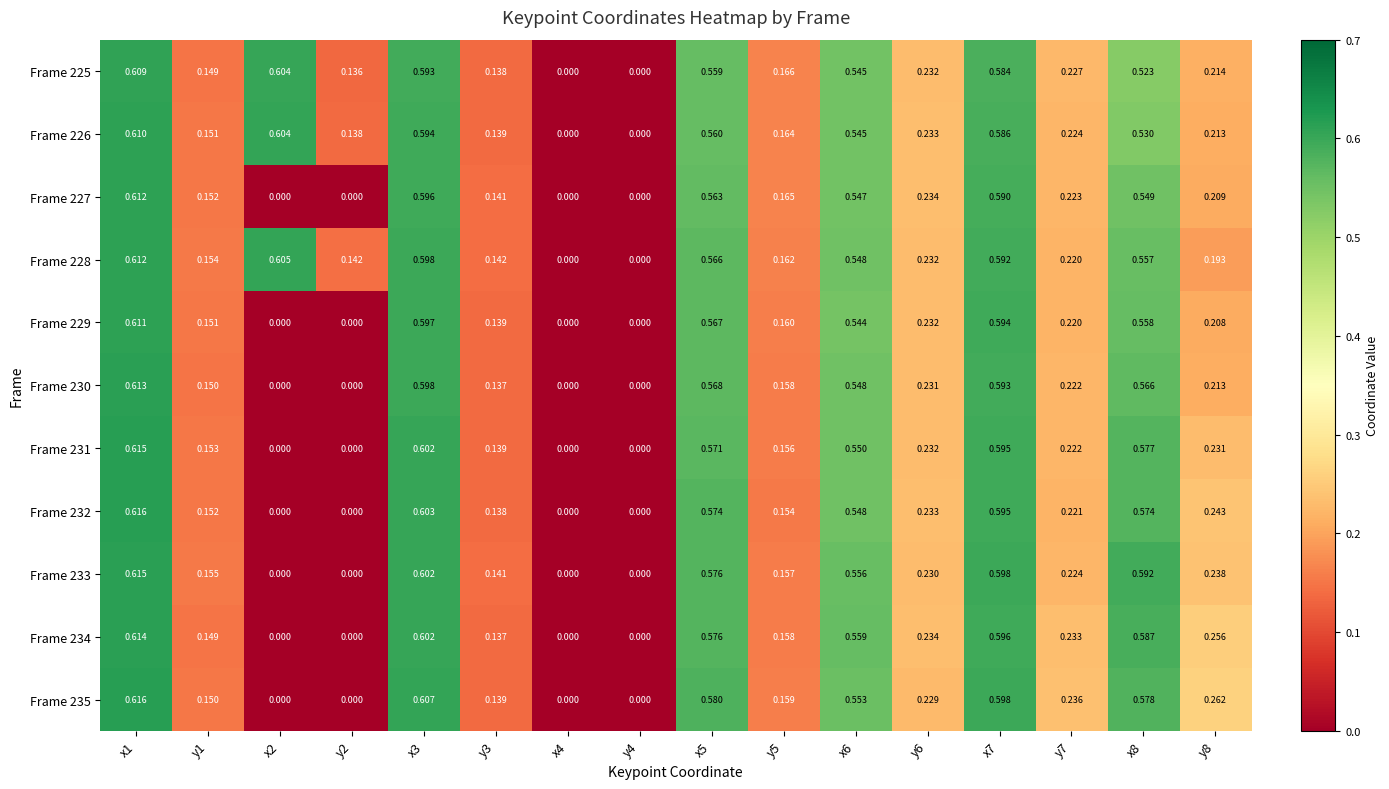

Is the value of Frame 226 at x4 greater than the value of Frame 230 at x3?

No